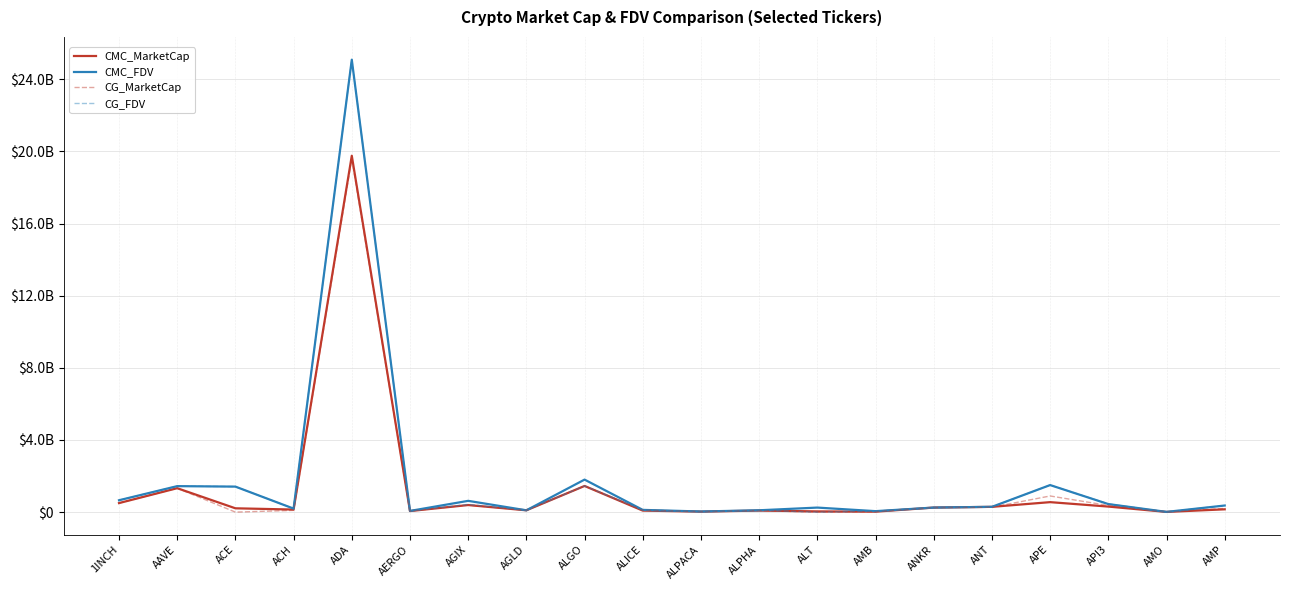

True or false: CG_FDV and CG_MarketCap intersect in this chart.

False